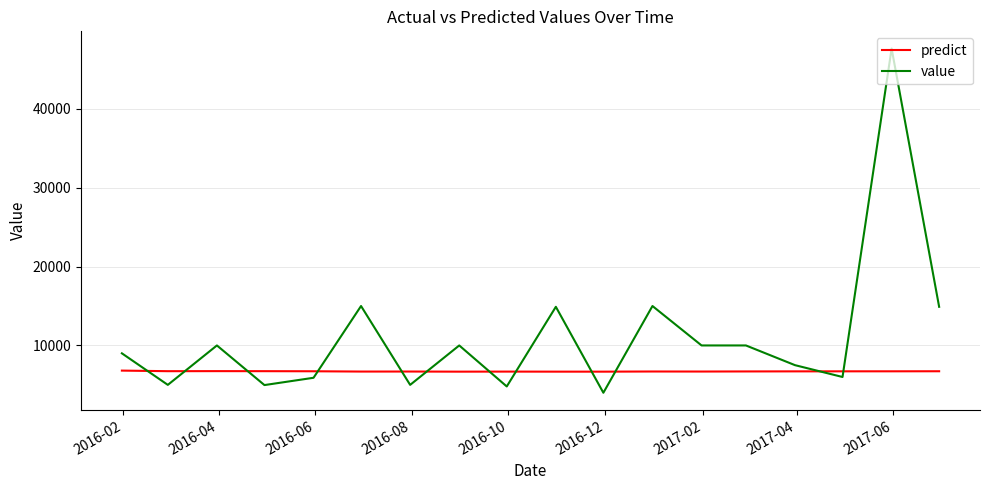

Which series has the widest spread of values?

value